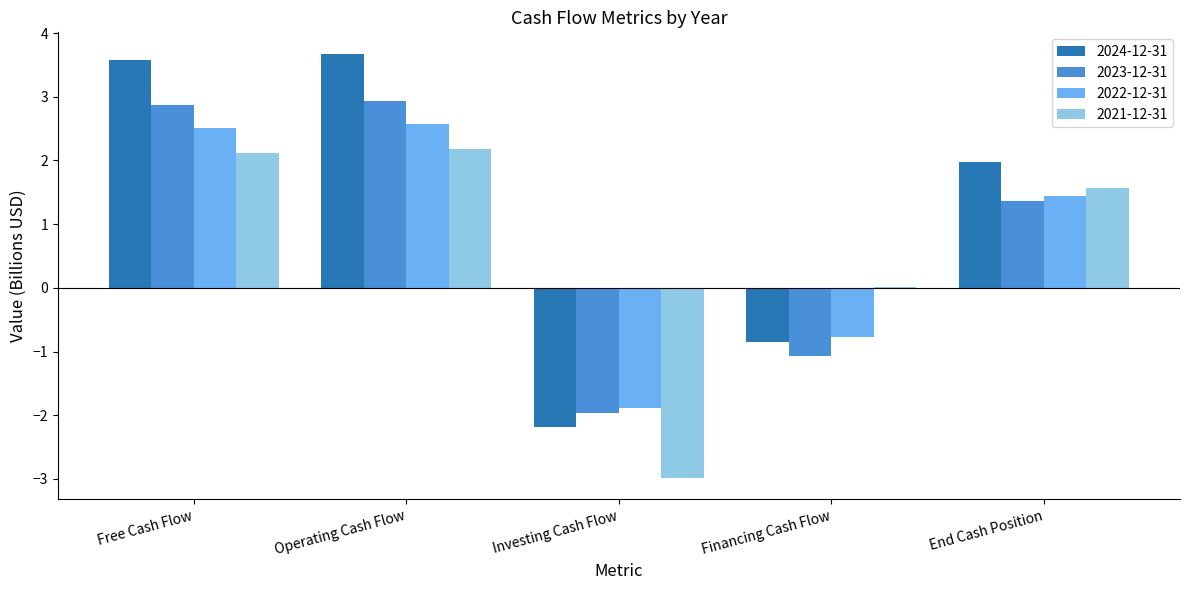

What is the sum of the 2024-12-31 values at Free Cash Flow and Investing Cash Flow?

1.4